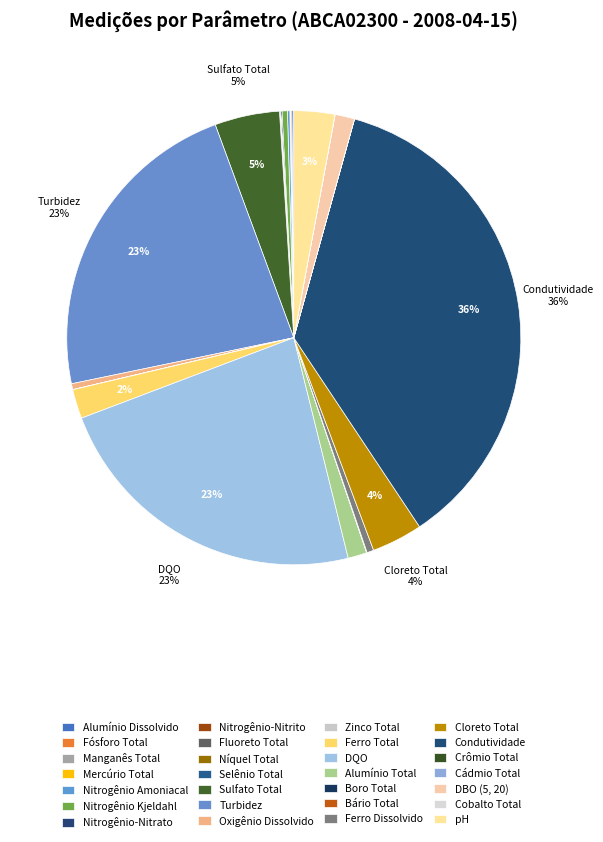

How many segments does this pie chart have?

28